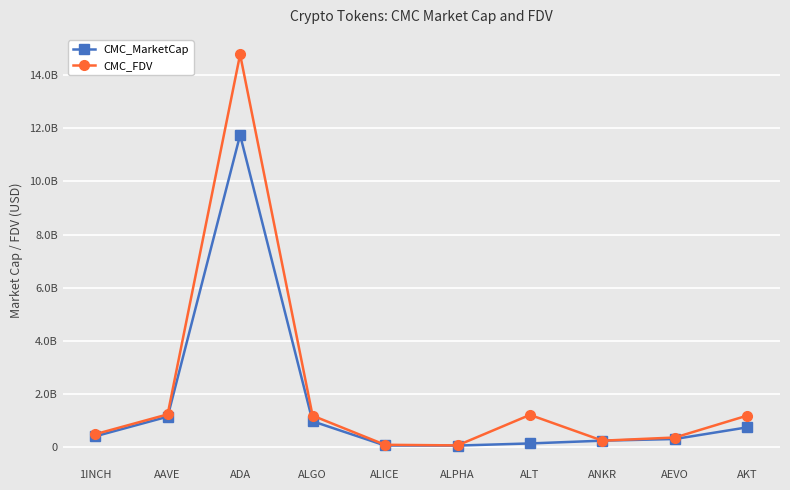

Rank the series by their maximum value, from lowest to highest.

CMC_MarketCap, CMC_FDV